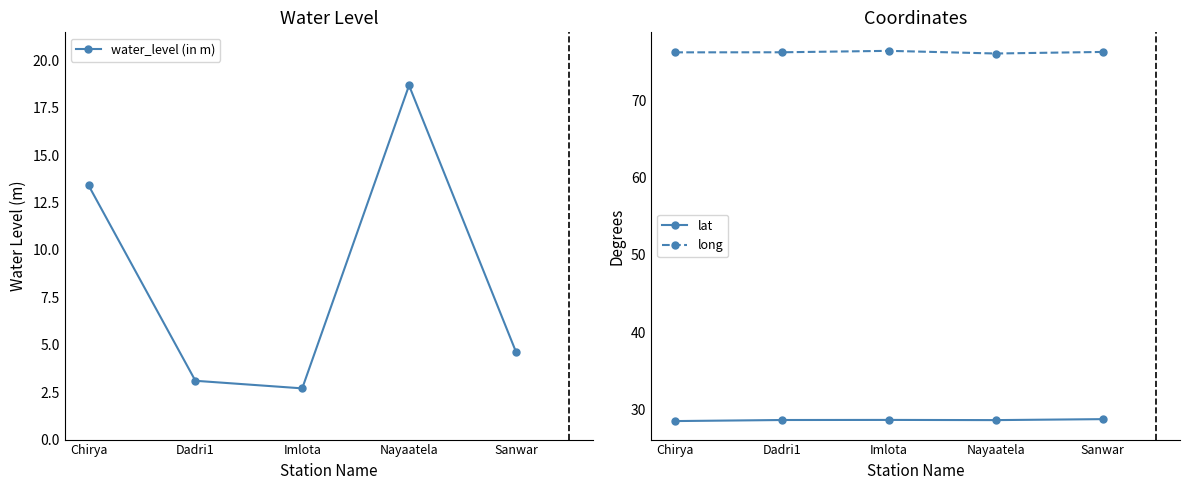

What is the spread (max minus min) of values at Nayaatela?

57.4